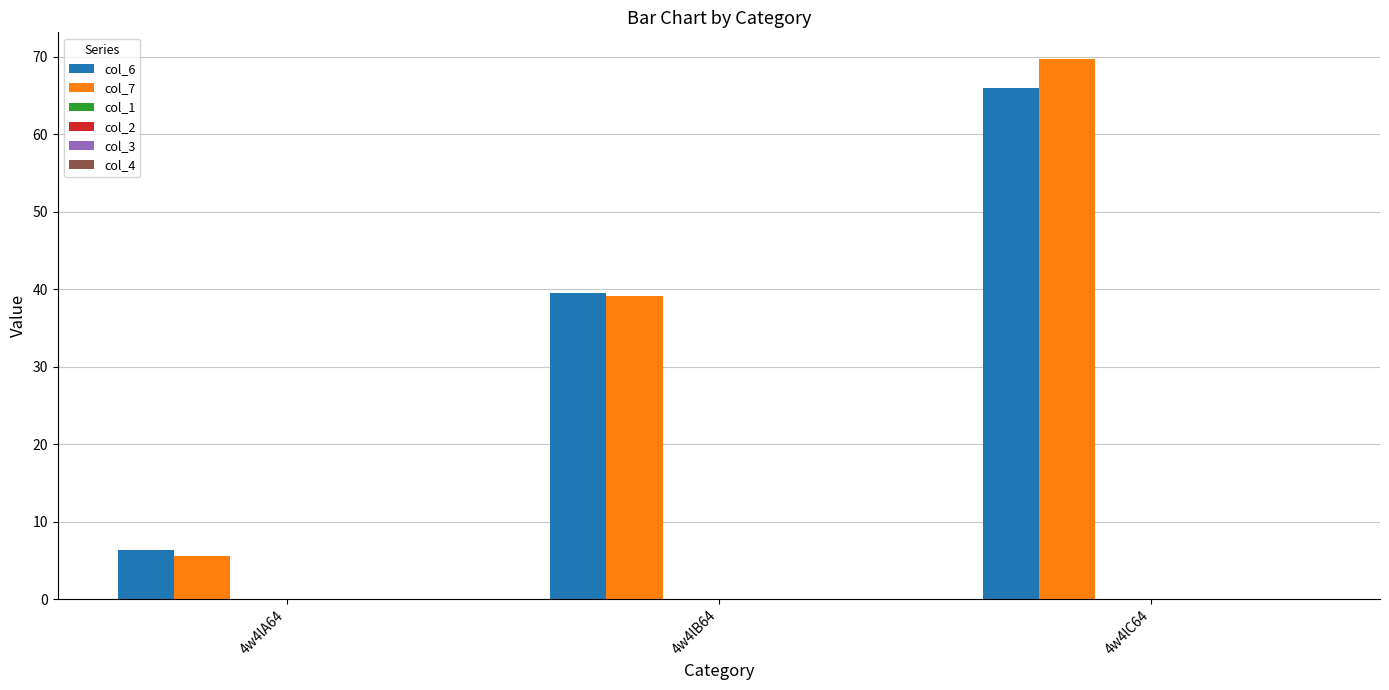

Reading left to right, list all the values displayed in this chart.

col_6: 6.4	39.5	66.0
col_7: 5.5	39.1	69.7